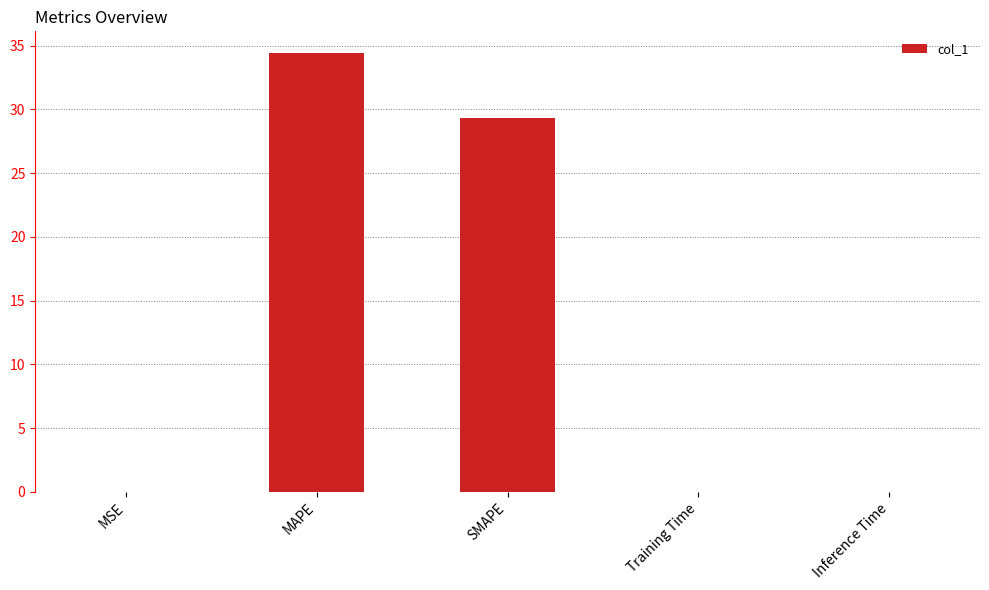

Which category has the highest value across all series?

MAPE